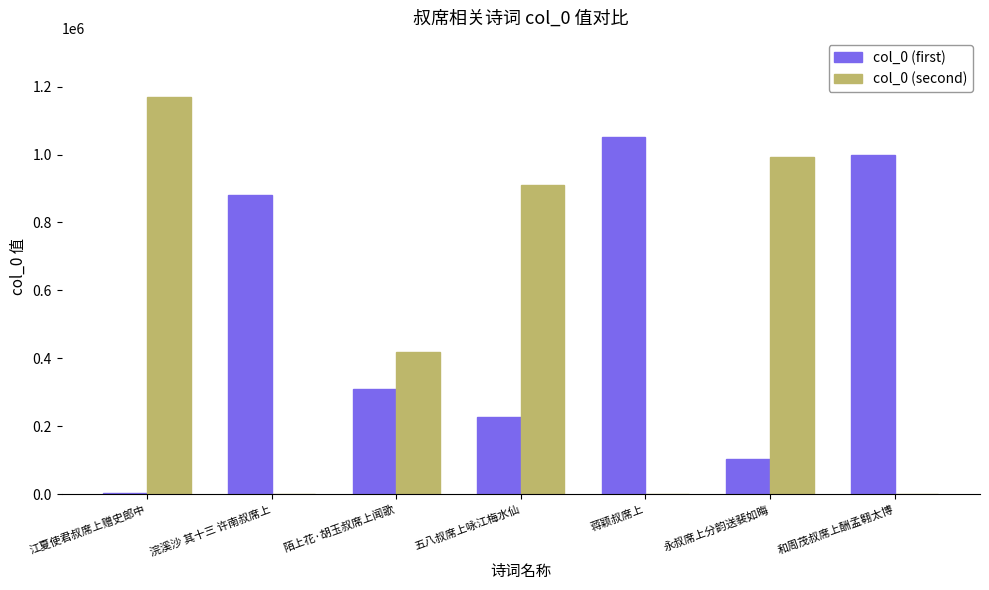

The col_0 (first) series shows 998339 at 和周茂叔席上酬孟翱太博. True or false?

True